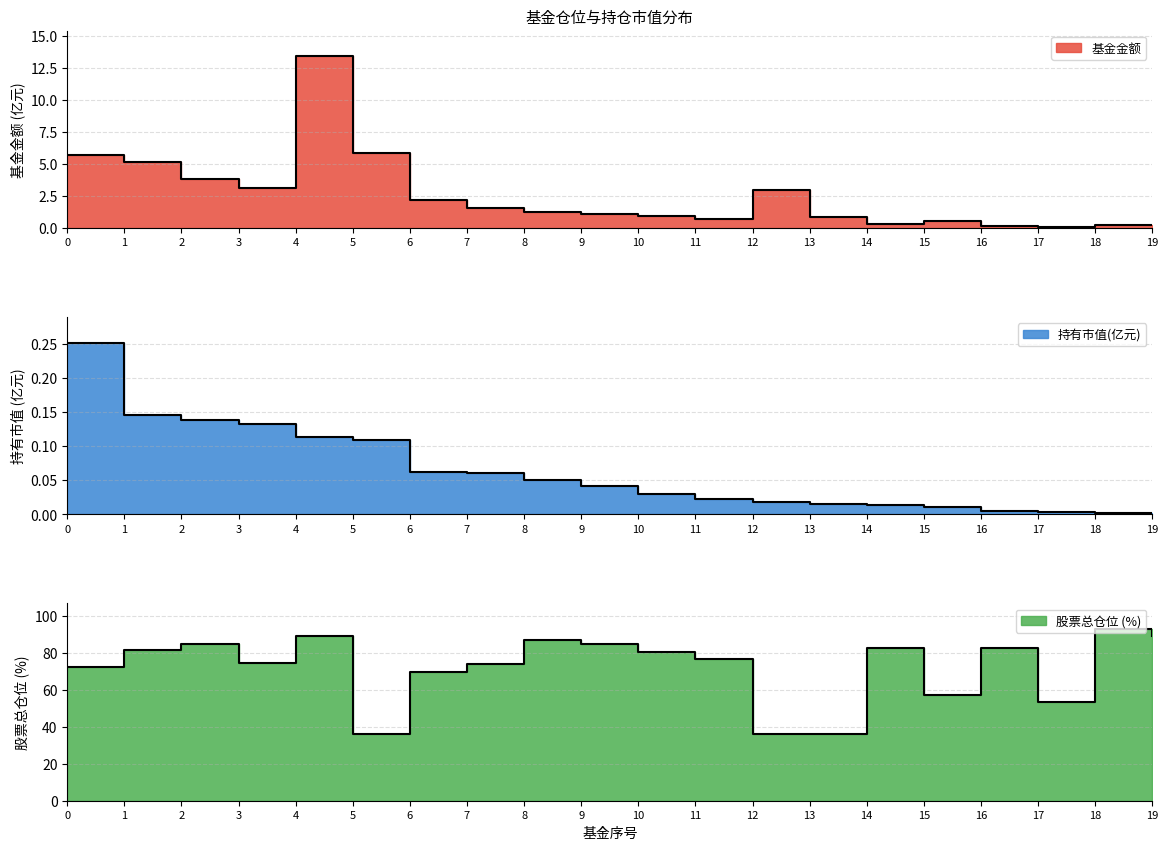

Is the value of 股票总仓位 at 14 greater than the value of 持有市值(亿元) at 9?

Yes